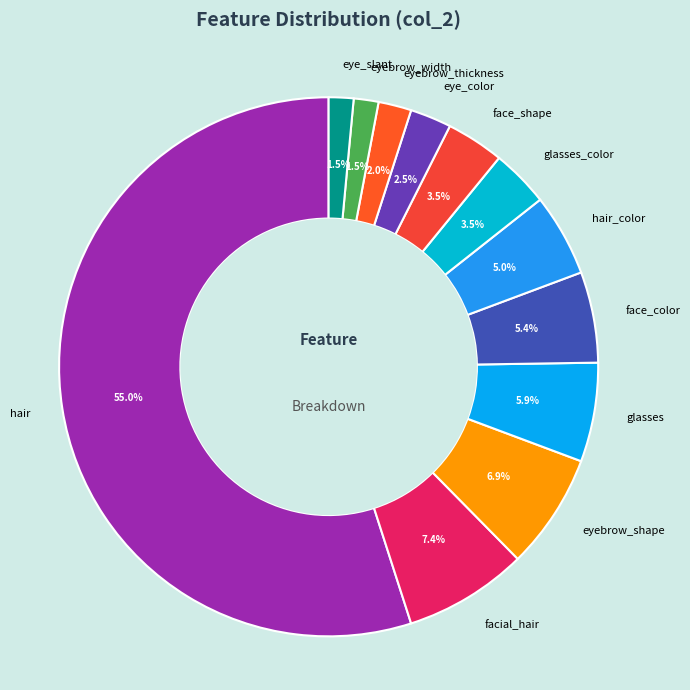

What is the majority slice?

hair